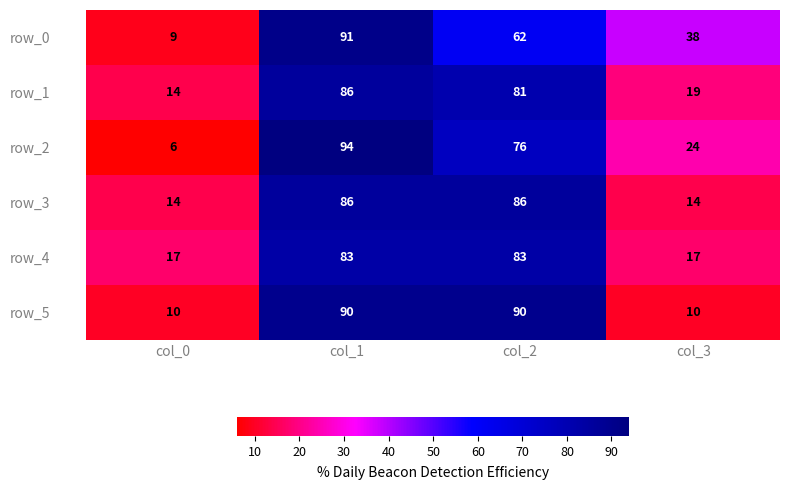

What is the maximum value shown in the chart?

94